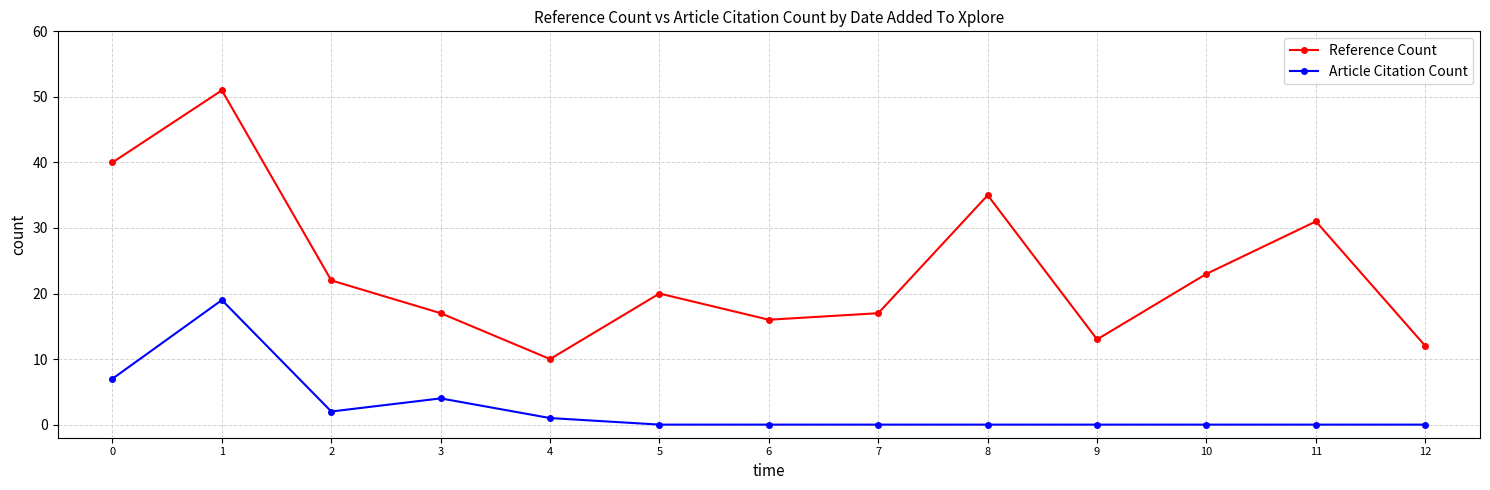

True or false: Article Citation Count and Reference Count intersect in this chart.

False